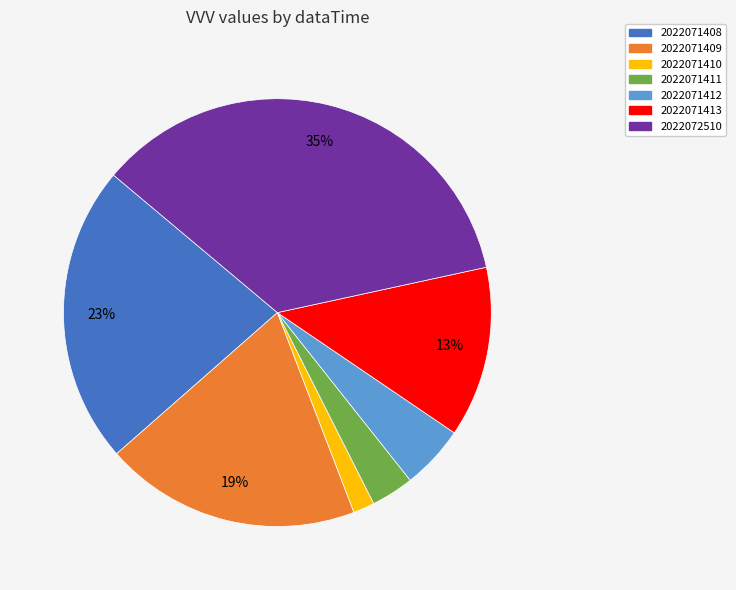

Do 2022071409 and 2022071411 together represent more than half of the pie?

No